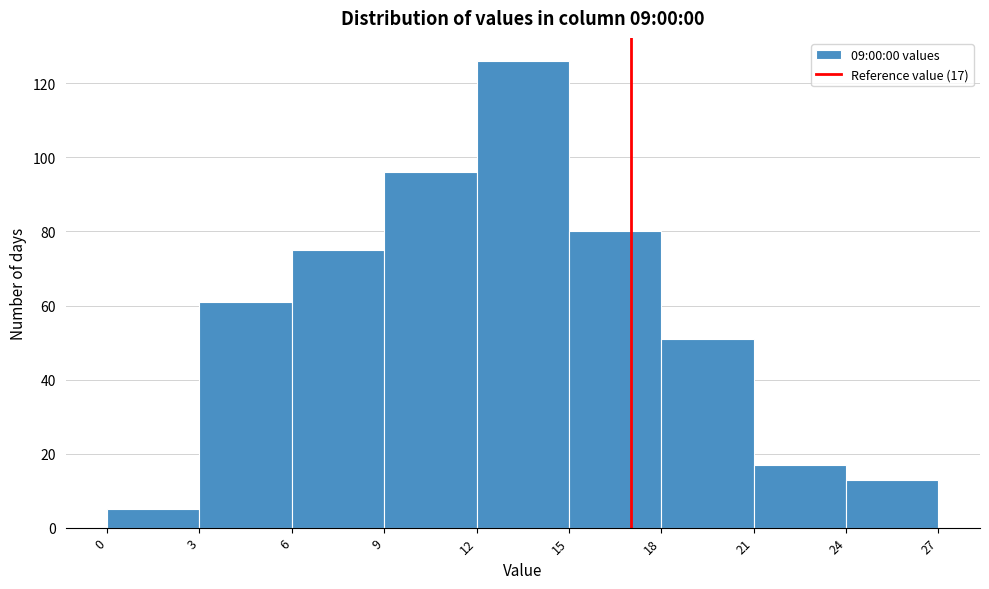

Over which range of the x-axis is the bar tallest?

12 to 15